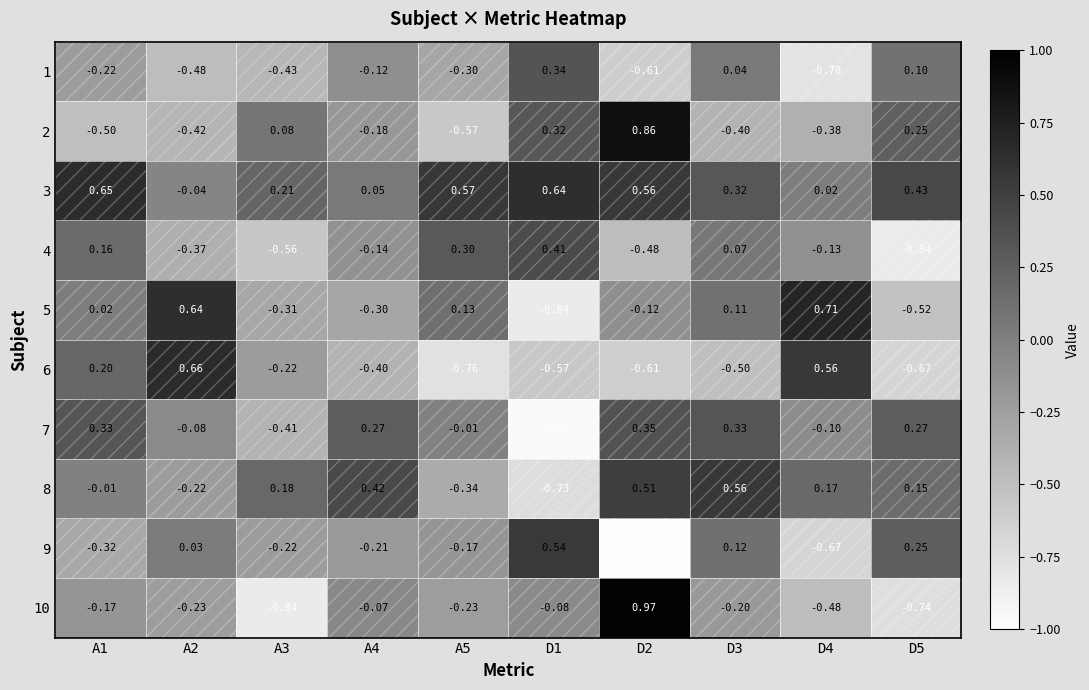

Is the value of 1 at D5 greater than the value of 5 at D3?

No